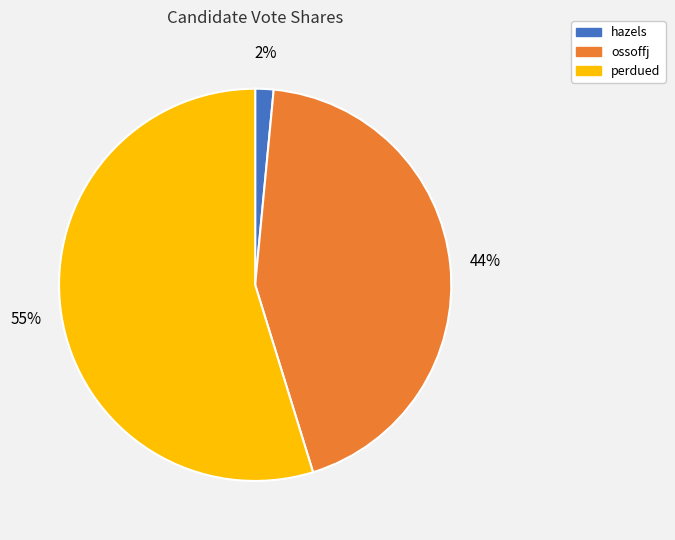

What percentage is the hazels slice, to the nearest percent?

2%